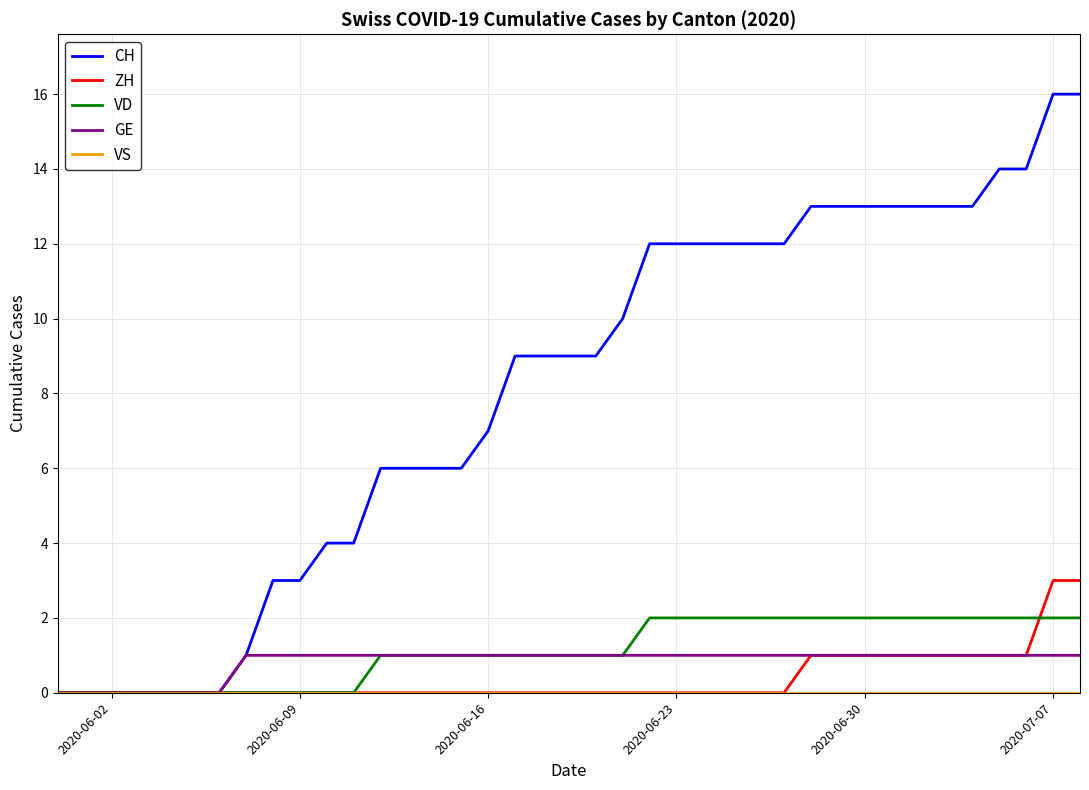

Which series has the largest total across all categories?

CH